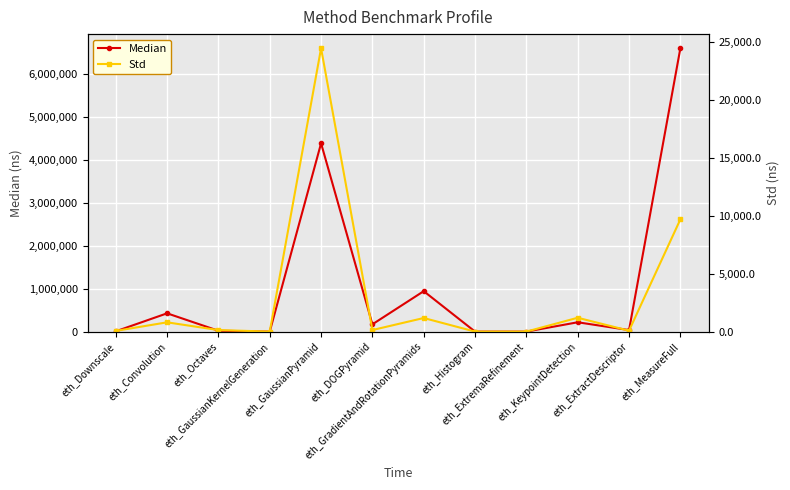

True or false: Std has a value of 24452.5 at eth_GaussianPyramid.

True